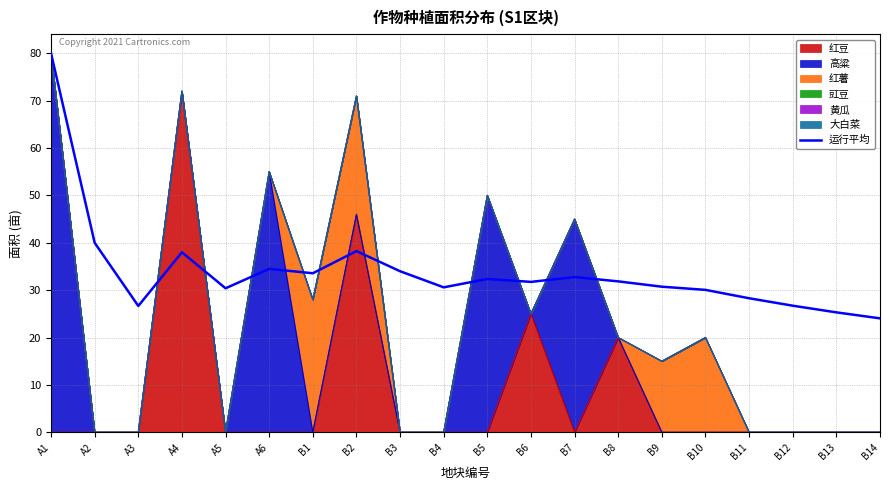

What is the difference between the values at B1 and B2?

4.7